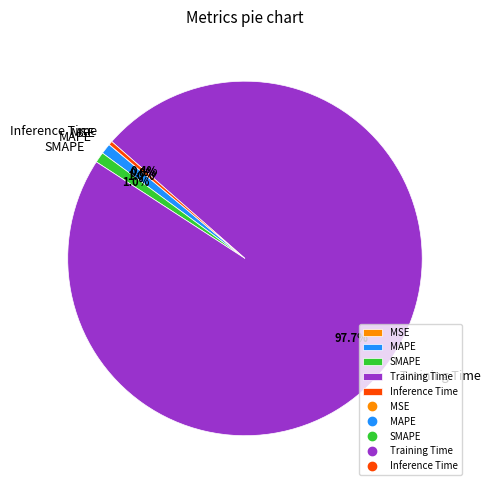

Which category accounts for the majority?

Training Time